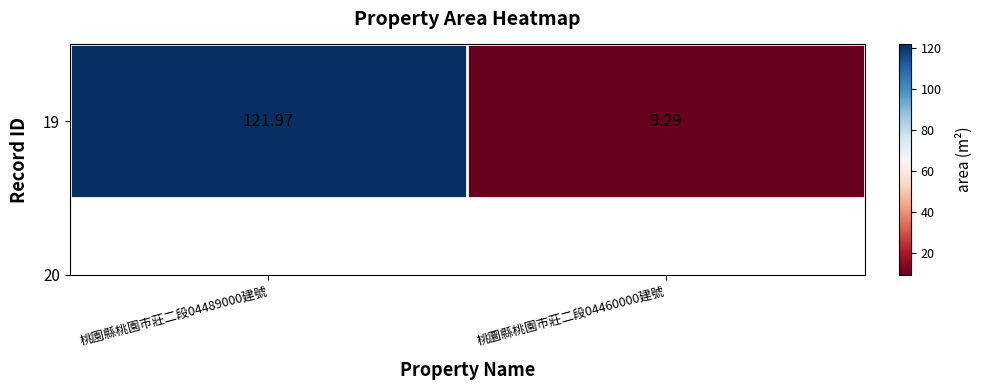

At which label does the data first exceed 121?

桃園縣桃園市莊二段04489000建號